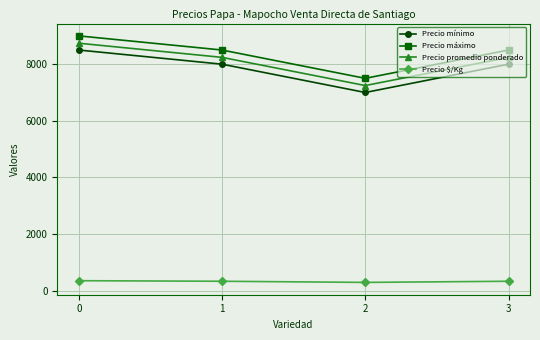

True or false: Precio máximo and Precio mínimo cross at least once.

False